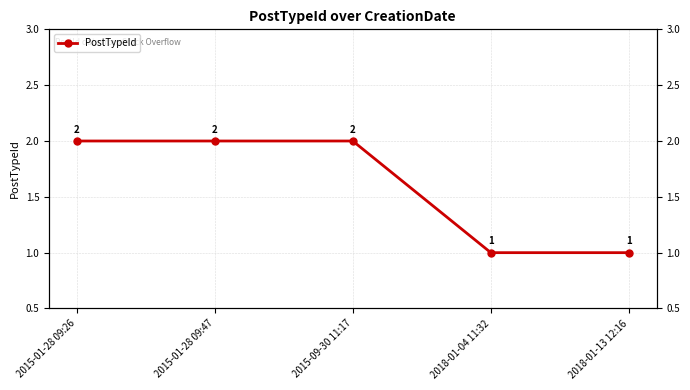

What is the difference between the maximum and minimum values?

1